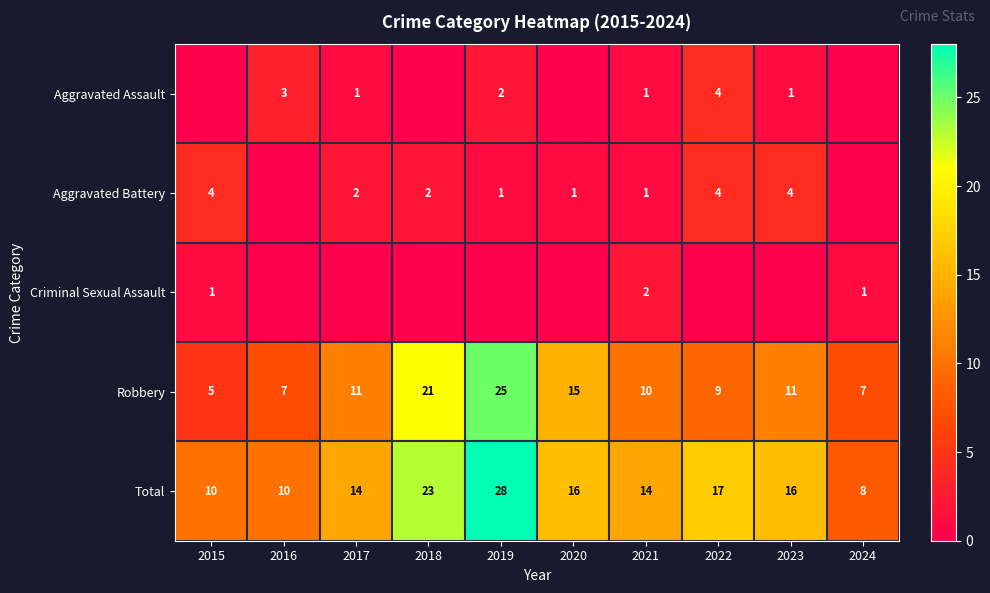

What is the difference between the second highest and minimum values in the Robbery series?

16